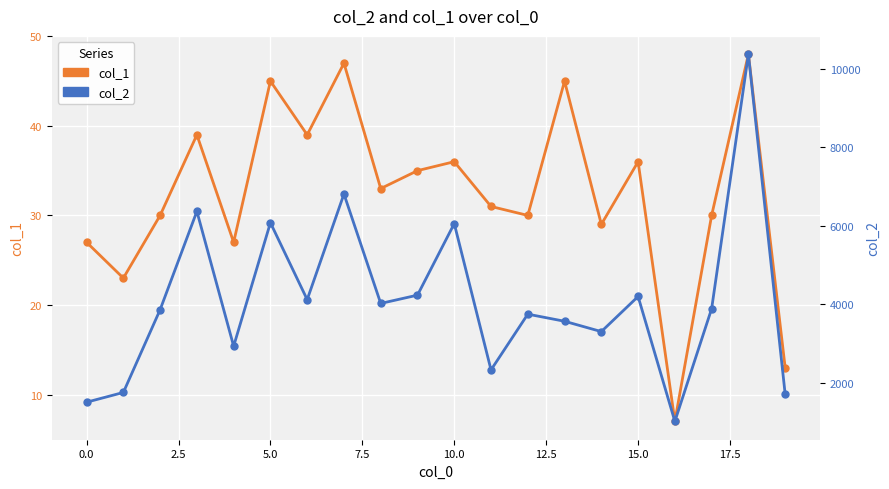

What is the sum of the col_2 values at 13 and 18?

13941